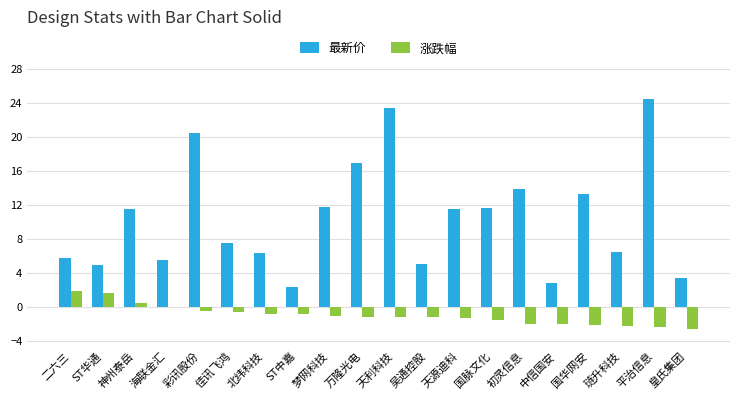

Count the number of data series in this chart.

2